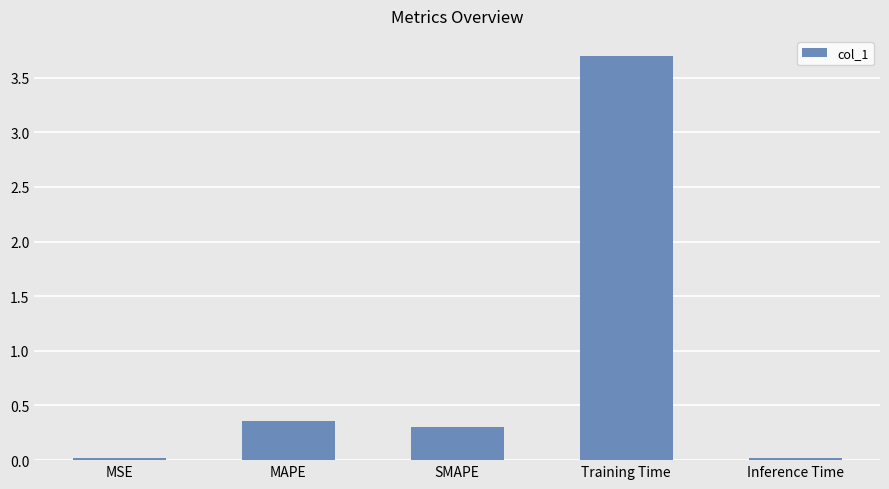

What is the change in value from MSE to Training Time?

+3.7